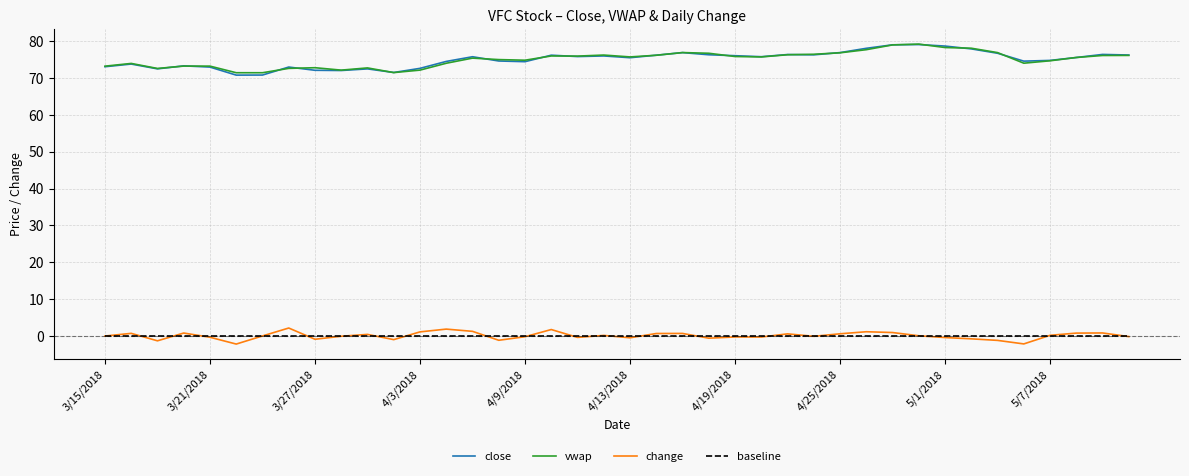

What is the maximum value for vwap?

79.2